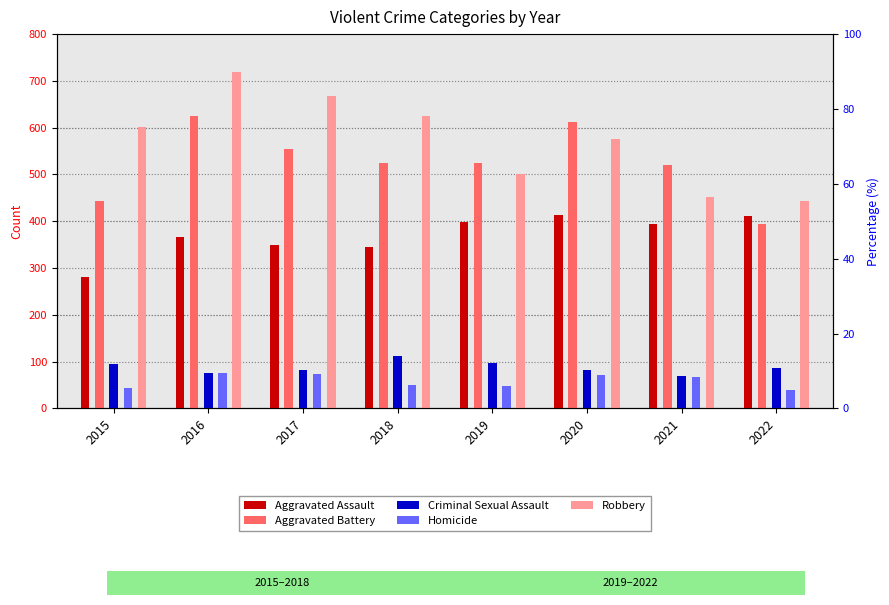

What is the difference between the maximum and second lowest values in the Homicide series?

31